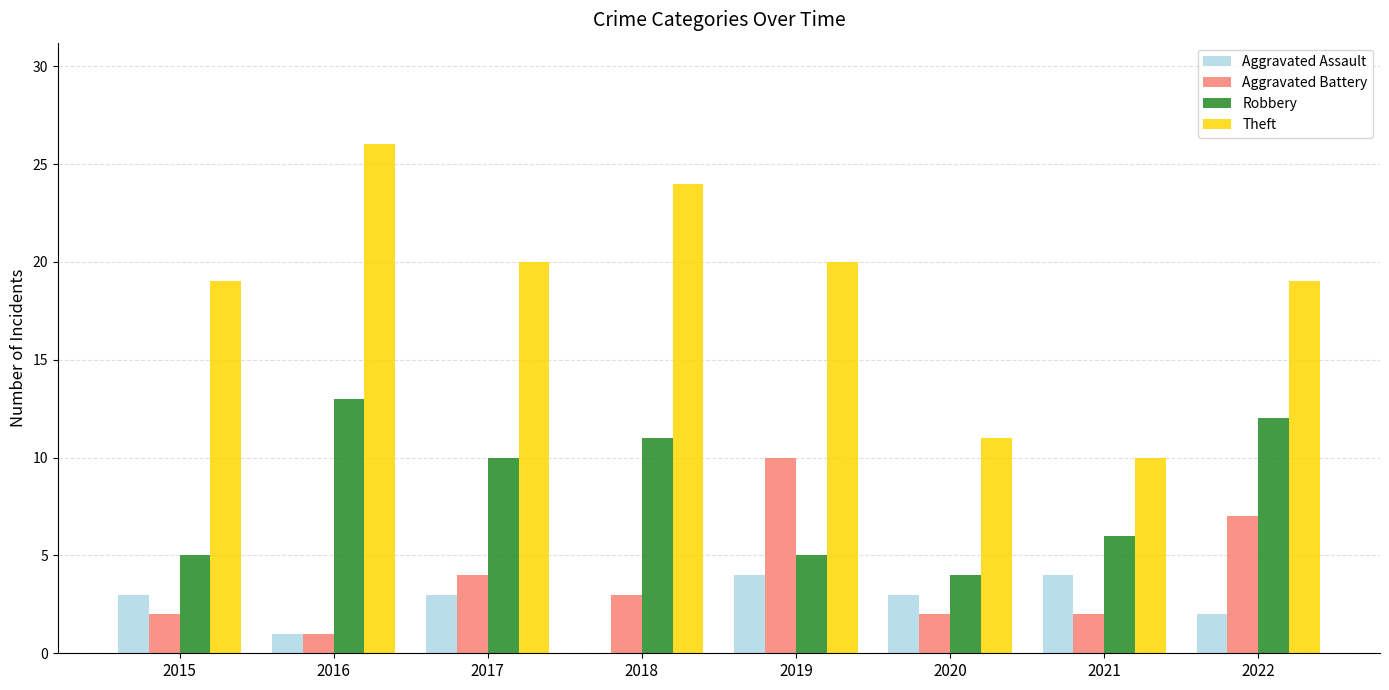

Are the bars grouped side by side (vs. stacked)?

Yes